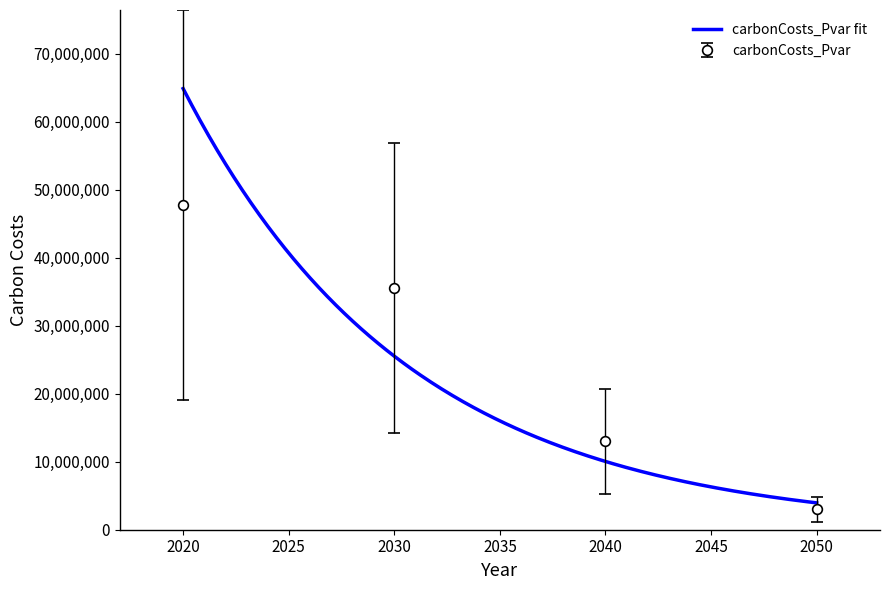

At which category does the chart reach its minimum across all series?

2050